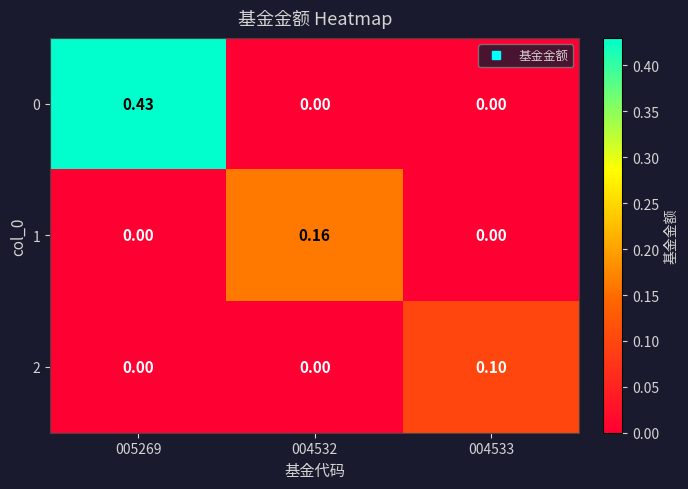

Which has a higher value, 004532 or 004533?

004532